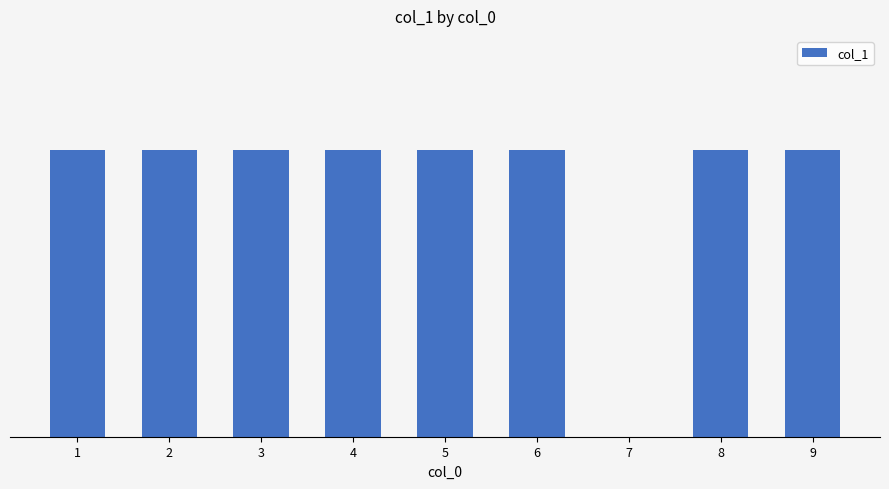

The value at 7 is 0. True or false?

True